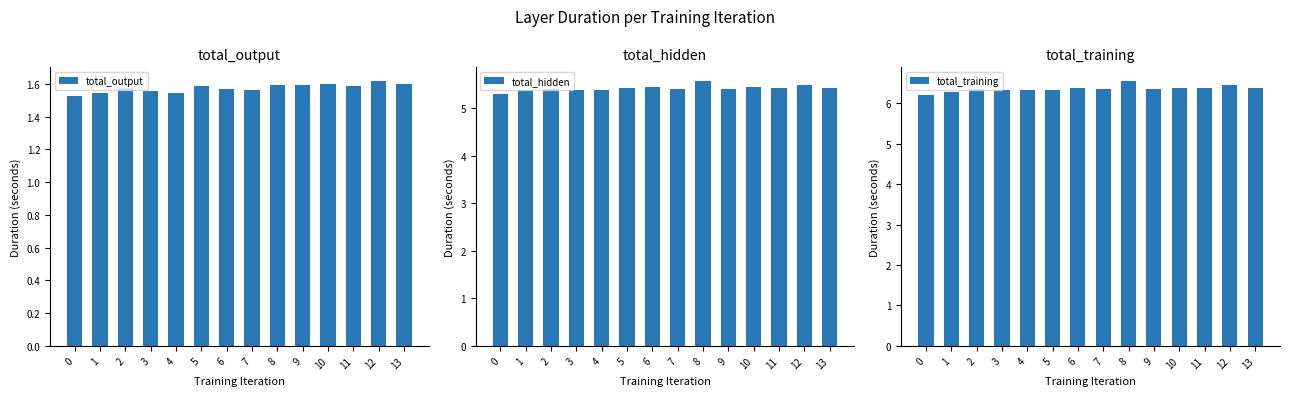

Is it true that total_training equals 6.4 at 13?

True